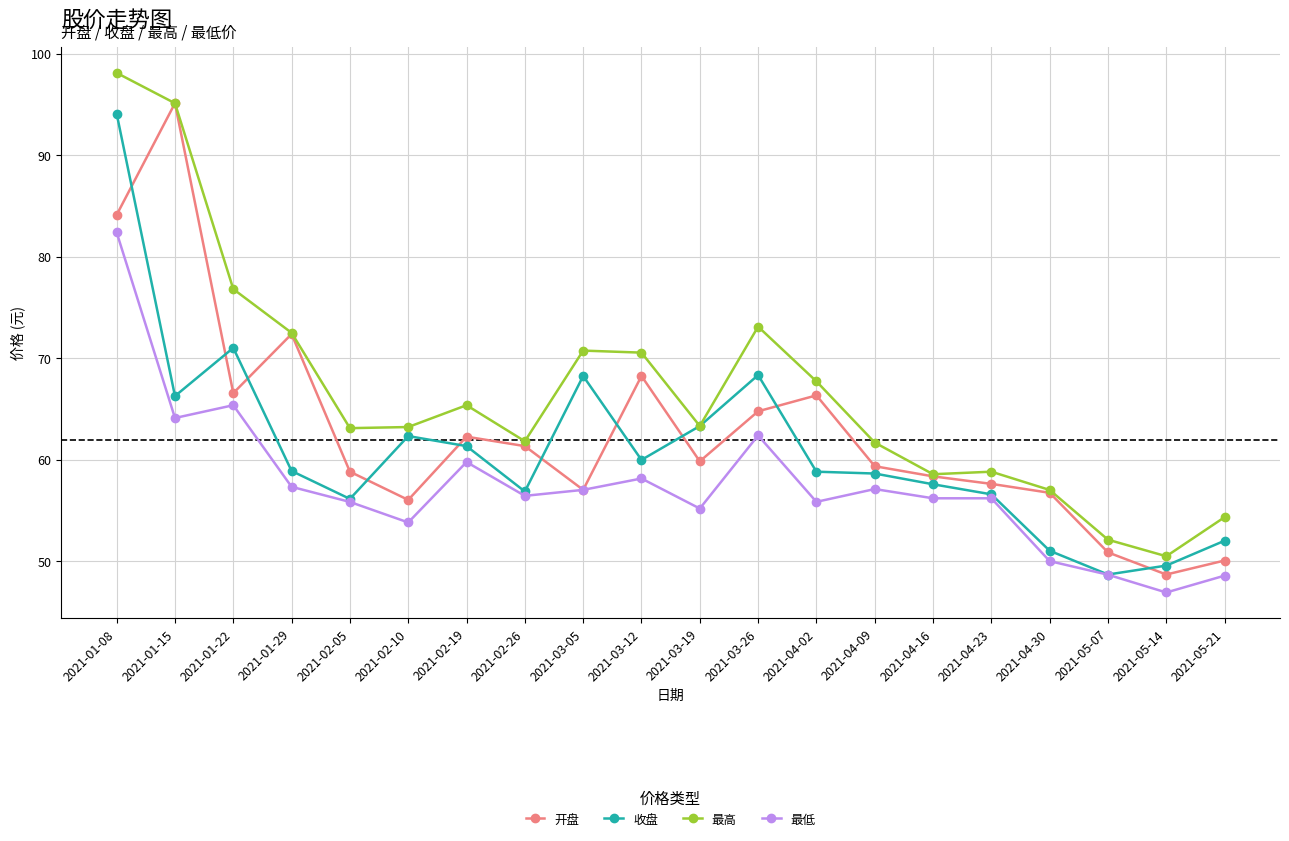

List the series in order of their overall mean, highest first.

最高, 开盘, 收盘, 最低